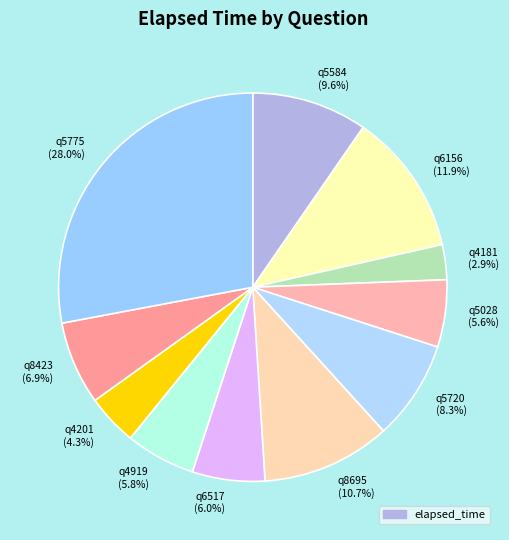

The q6156 slice represents 12% of the pie. True or false?

True